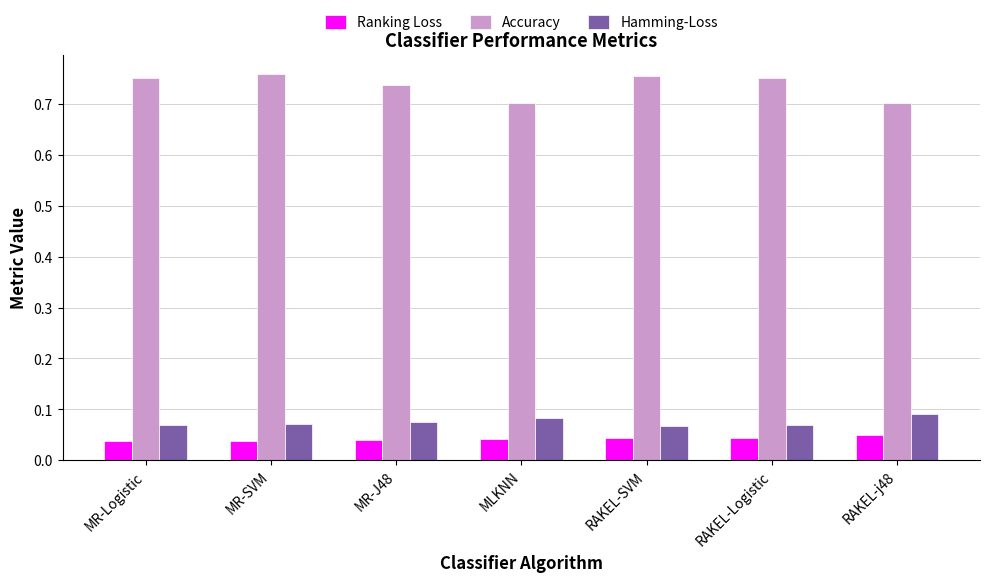

List the series in order of their peak value, lowest first.

Ranking Loss, Hamming-Loss, Accuracy